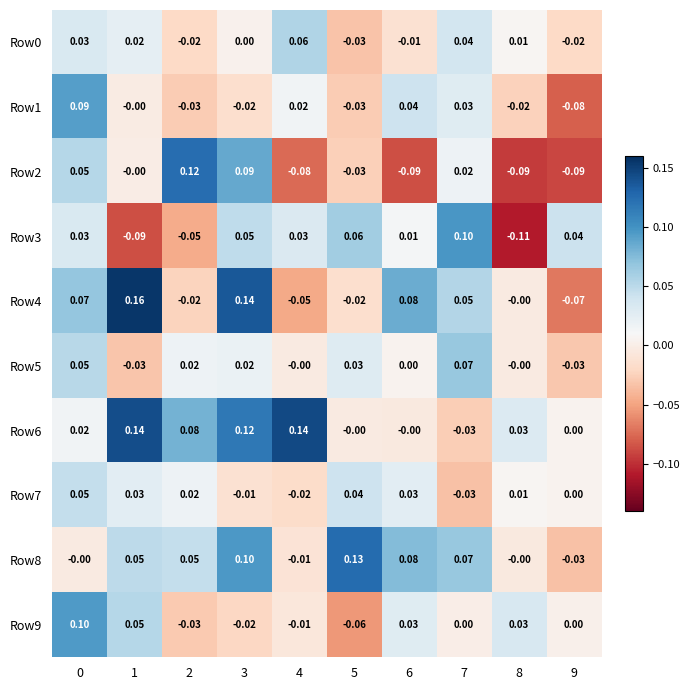

How many data points does each series have?

10